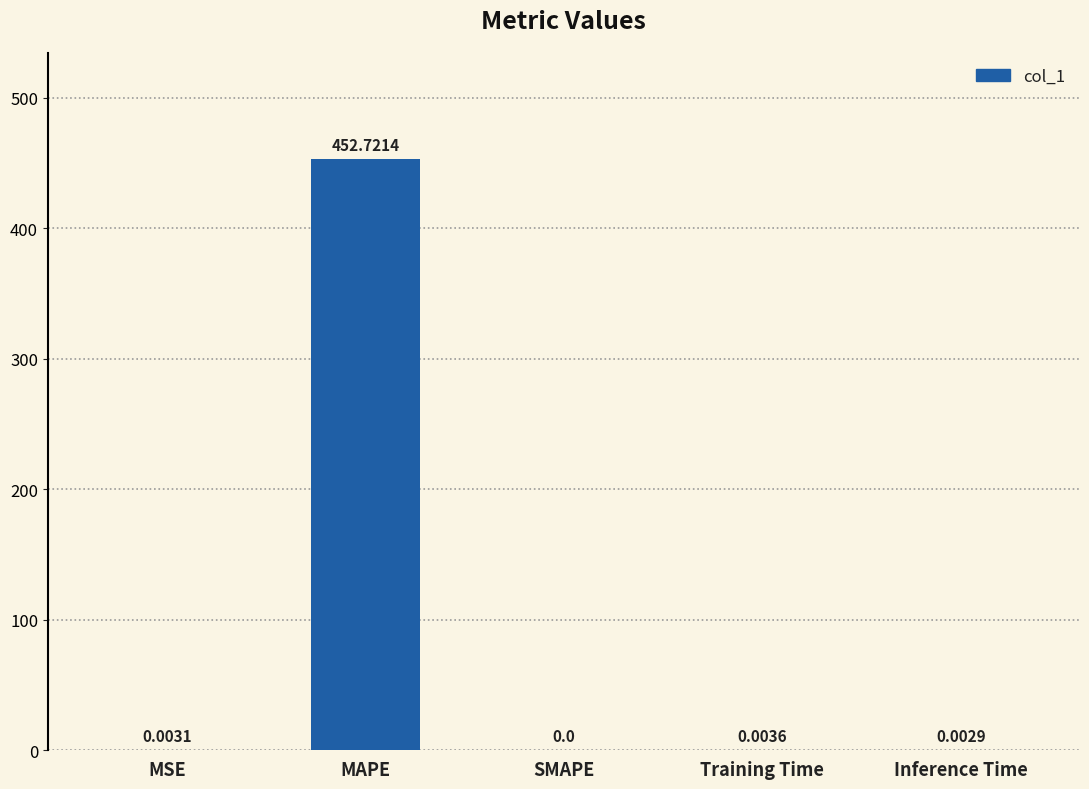

What is the greatest value displayed?

452.7